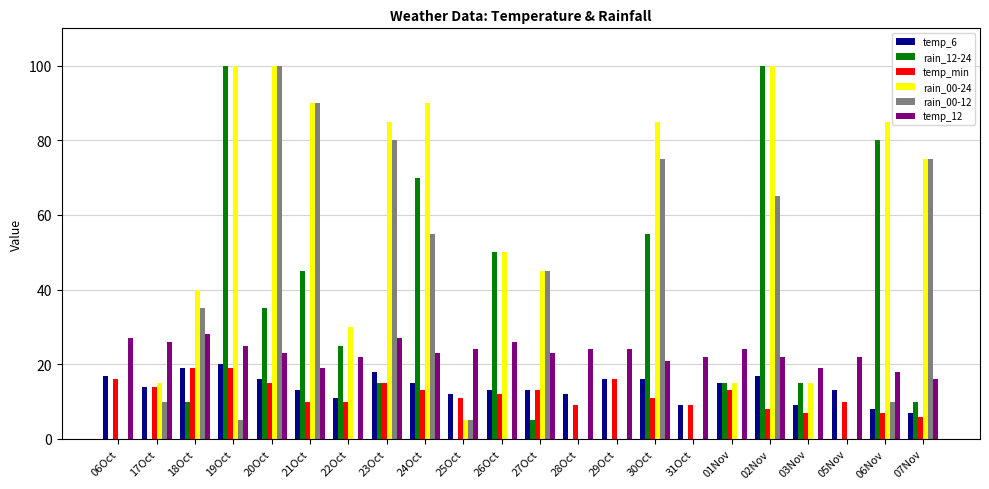

True or false: temp_min has a value of 13 at 27Oct.

True